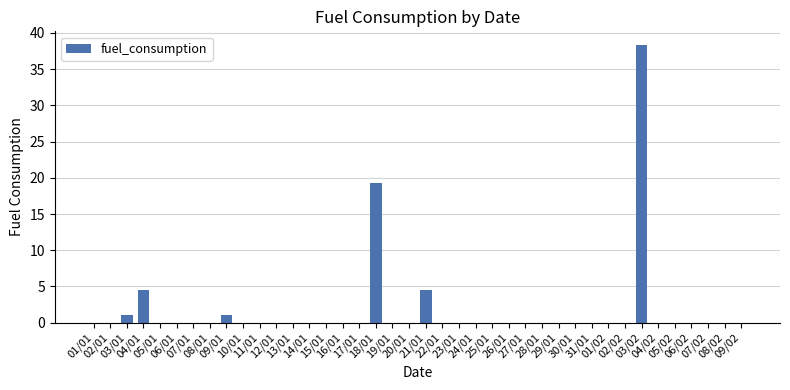

What is the greatest value displayed?

38.3